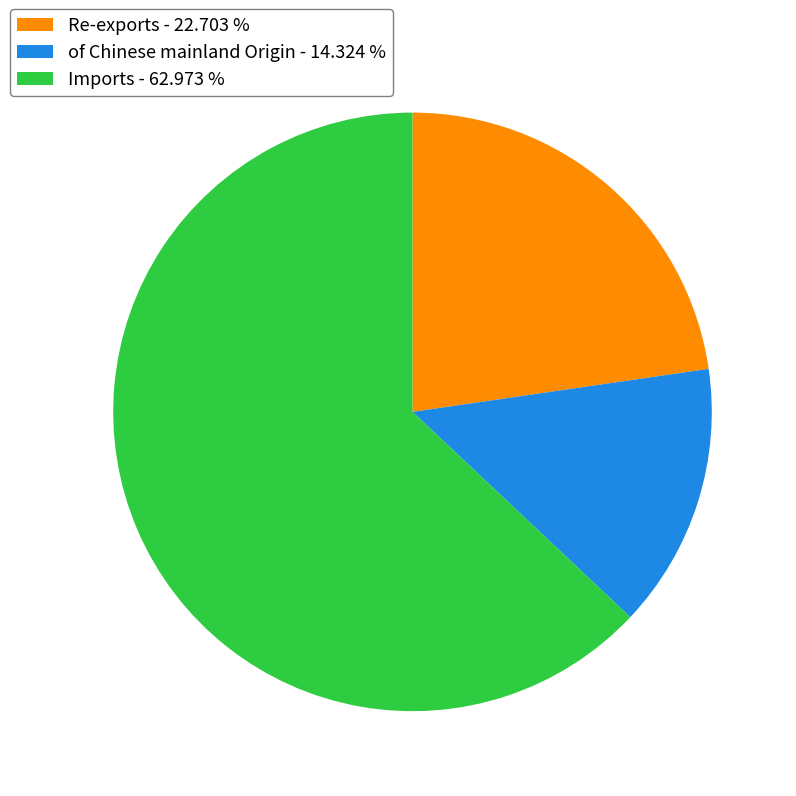

Does of Chinese mainland Origin - 14.324 % represent more than half of the total?

No